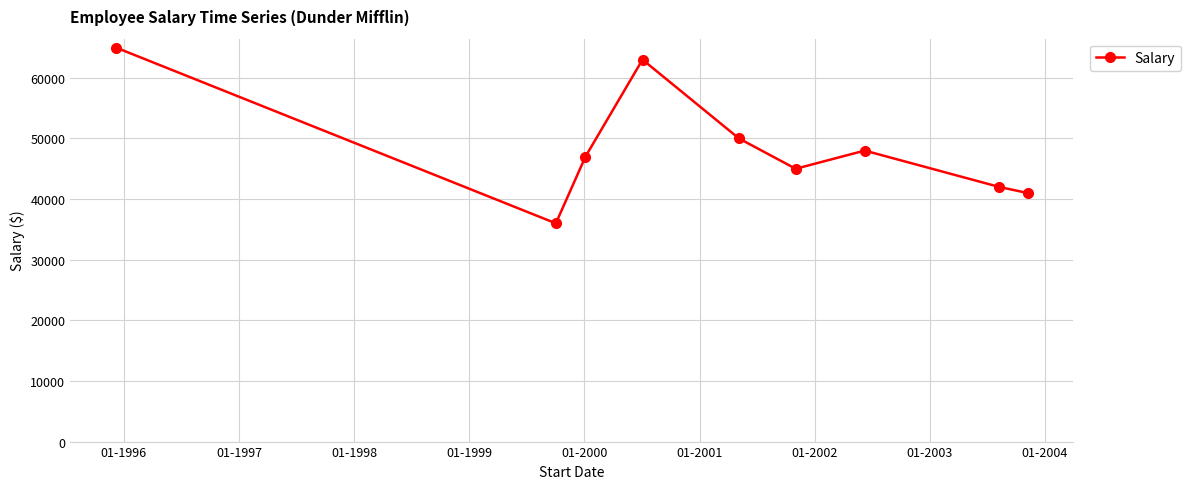

Reading left to right, what are all the values shown in this chart?

65000	36000	47000	63000	50000	45000	48000	42000	41000